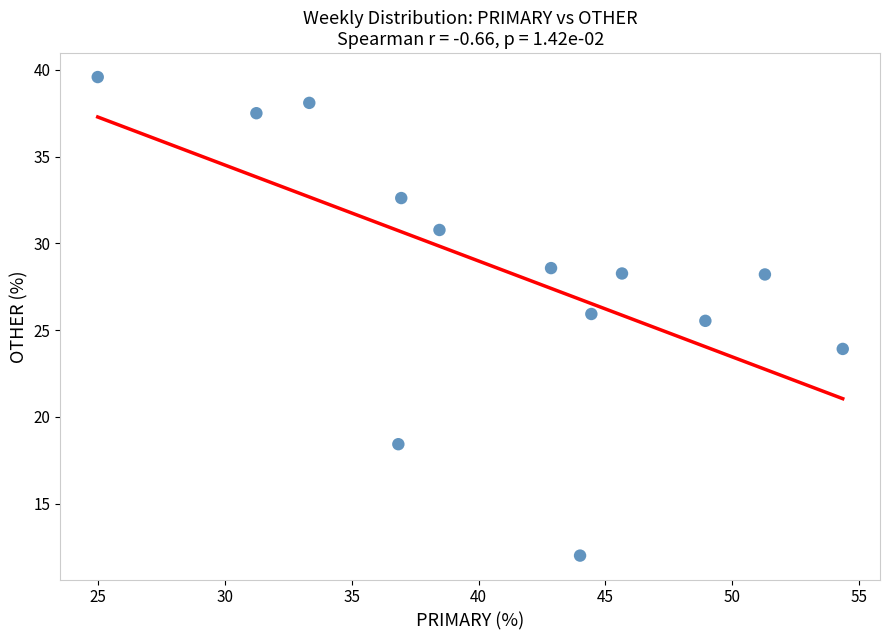

What is the range of Y values (max minus min)?

27.6